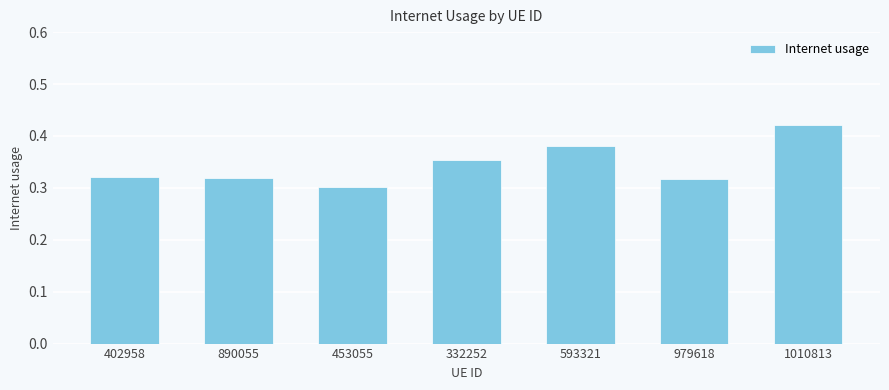

What is the sum of the values at 332252 and 593321?

0.7